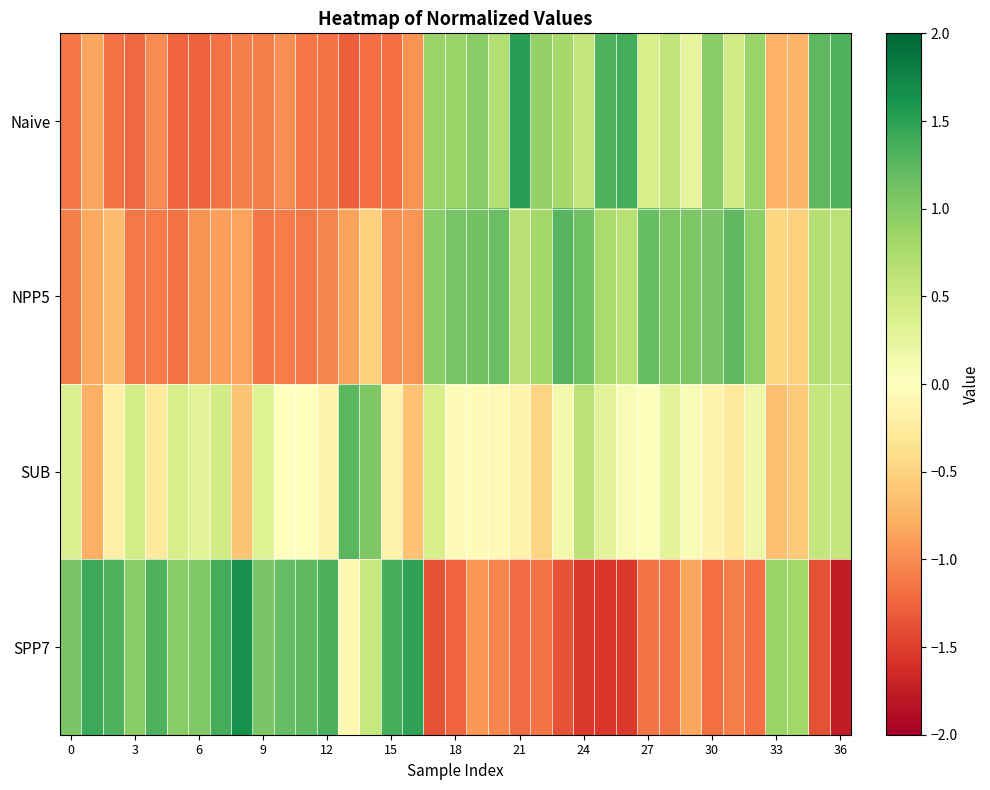

How many series are shown in this chart?

4